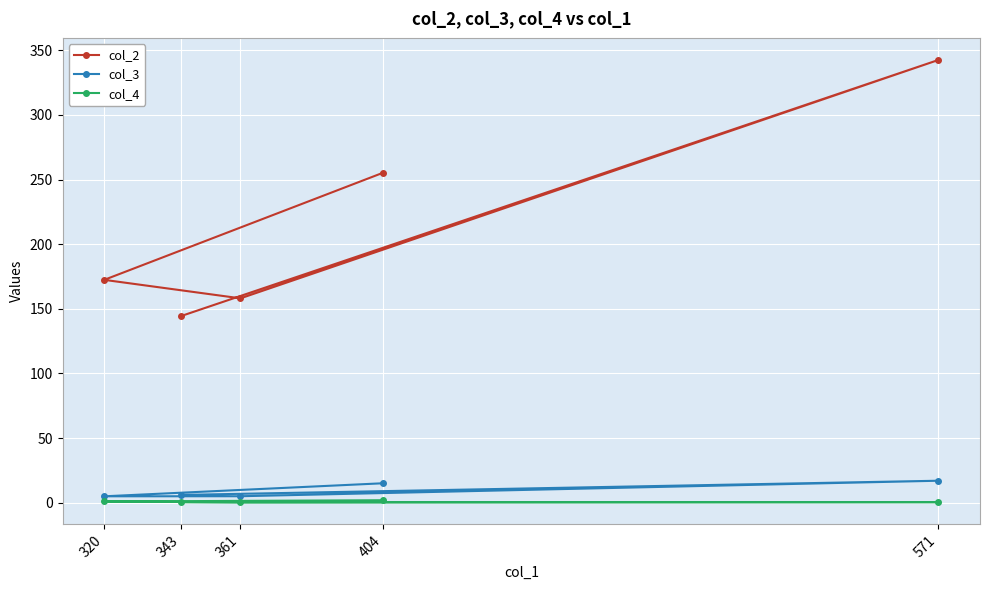

What is the maximum value for col_2?

342.6